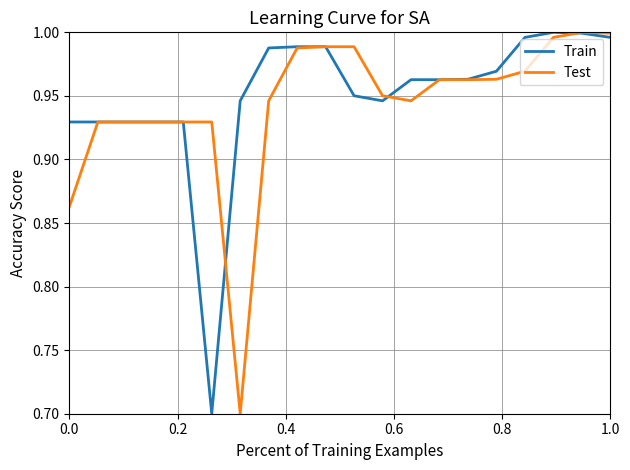

List the series in order of their overall mean, highest first.

Train, Test